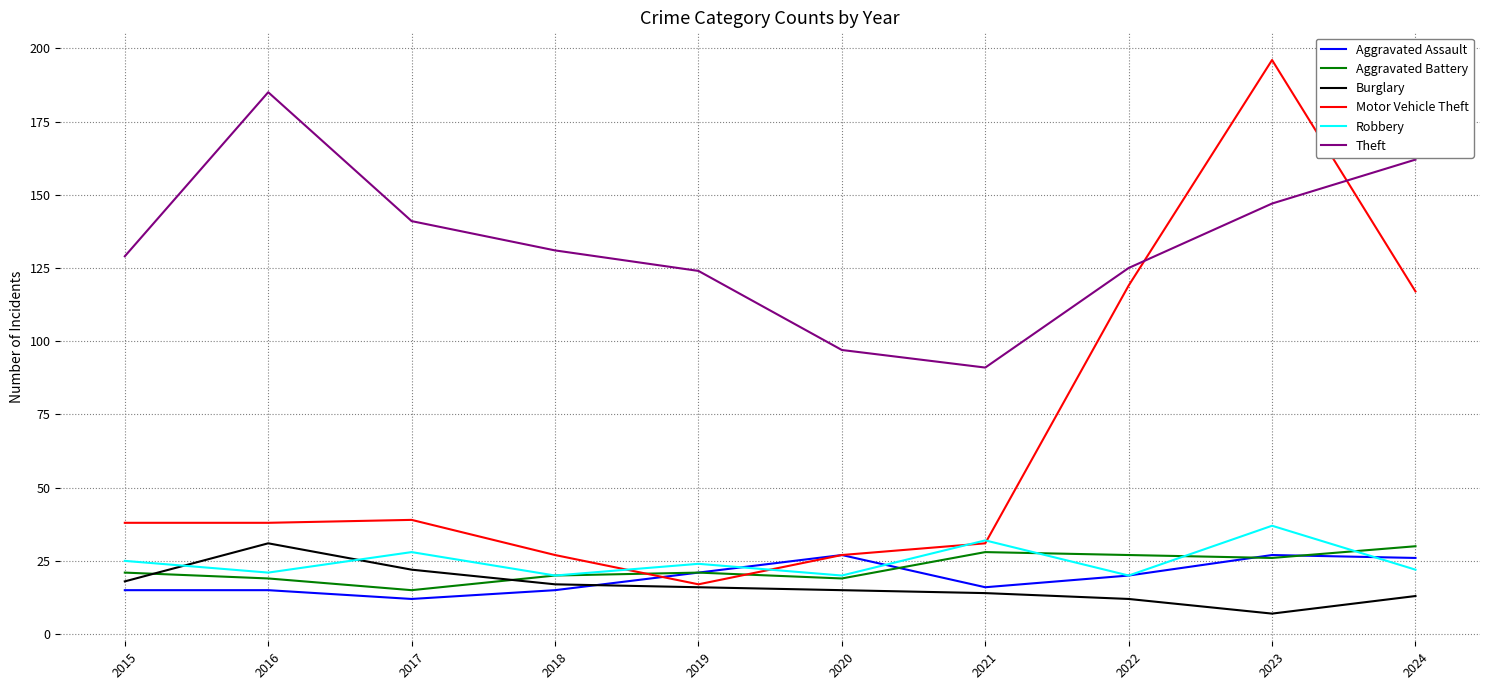

At how many categories does at least one series exceed 13?

10